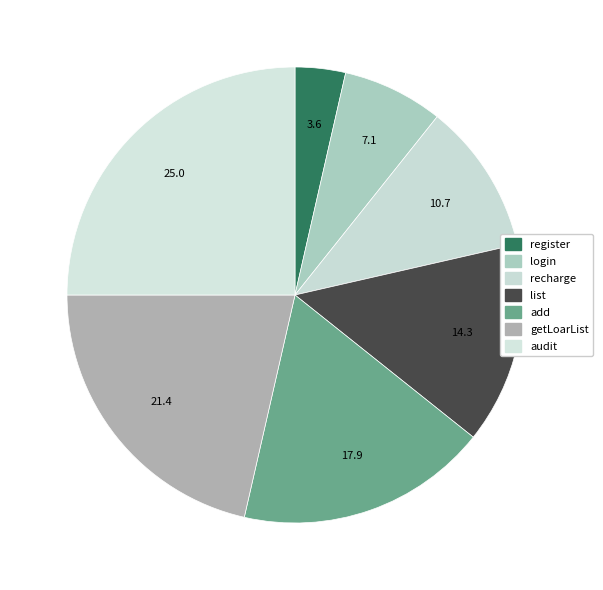

How many segments does this pie chart have?

7